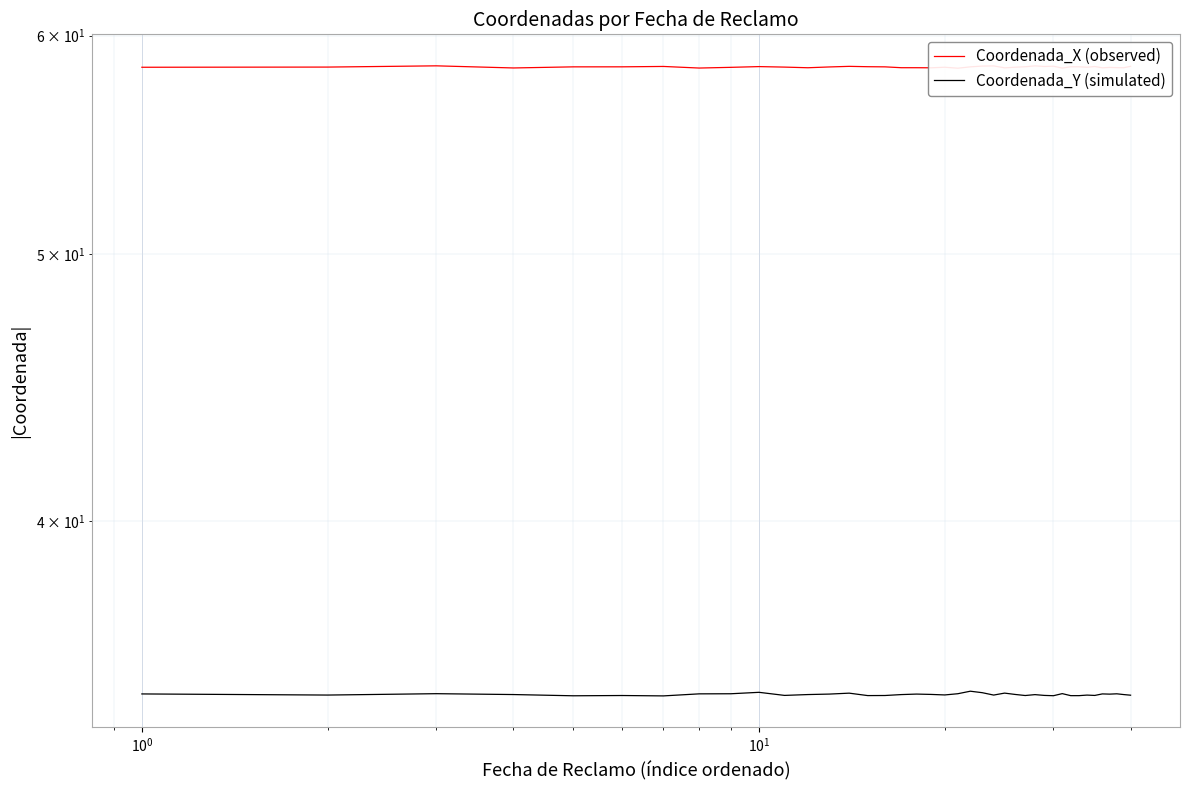

True or false: Coordenada_X (observed) and Coordenada_Y (simulated) intersect in this chart.

False